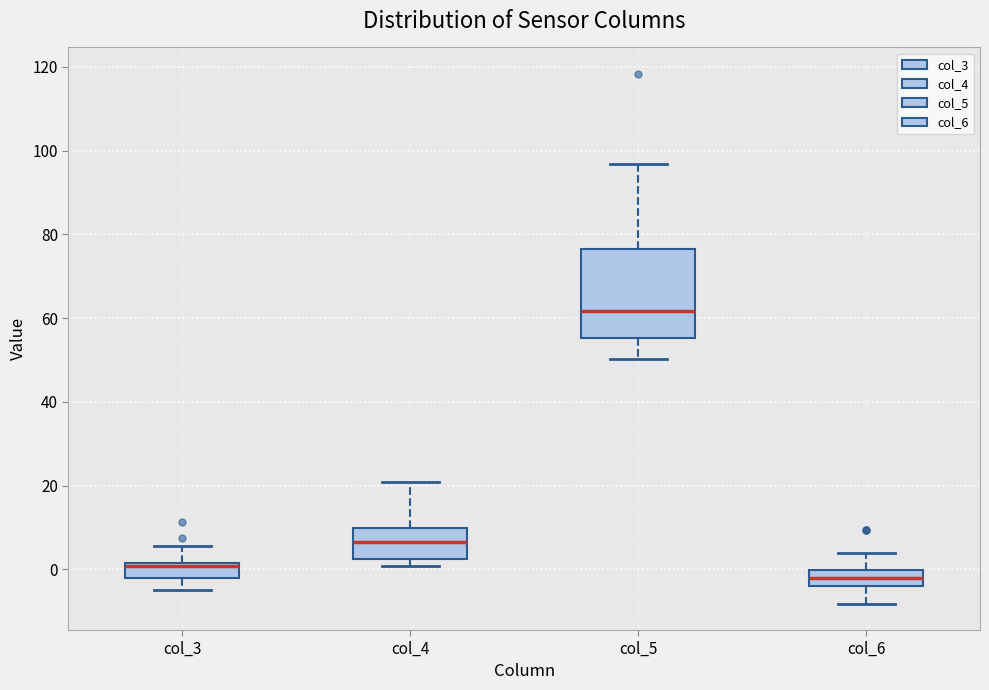

Reading left to right, read every box against the y-axis: the position of its median line, the range the box covers, and the ends of its whiskers. The values are not printed on the chart, so give them approximately, as read against the axis.

col_3: median 0, box -2 to 2, whiskers -4 to 6
col_4: median 6, box 2 to 10, whiskers 0 to 22
col_5: median 62, box 56 to 76, whiskers 50 to 96
col_6: median -2, box -4 to 0, whiskers -8 to 4